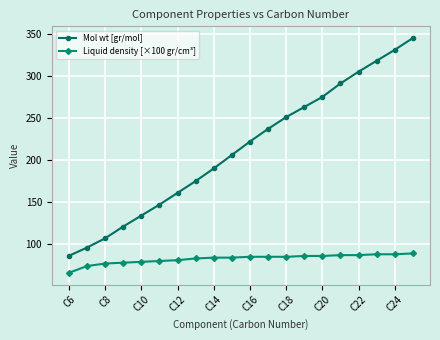

True or false: Liquid density [×100 gr/cm³] and Mol wt [gr/mol] cross at least once.

False